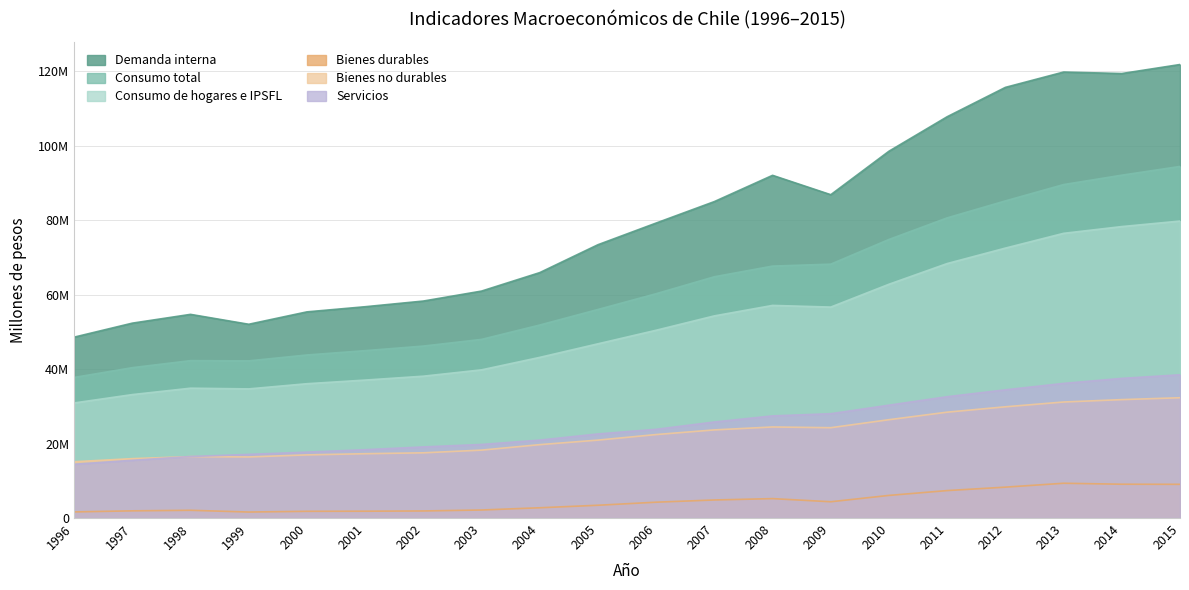

At which category does Bienes no durables reach its first local valley?

1999